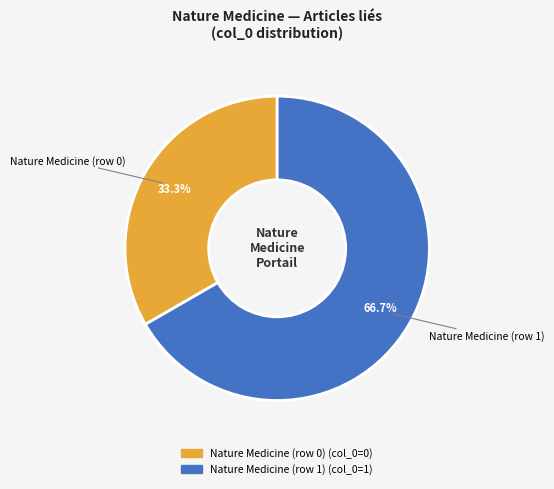

Which category accounts for the majority?

Nature Medicine (row 1)